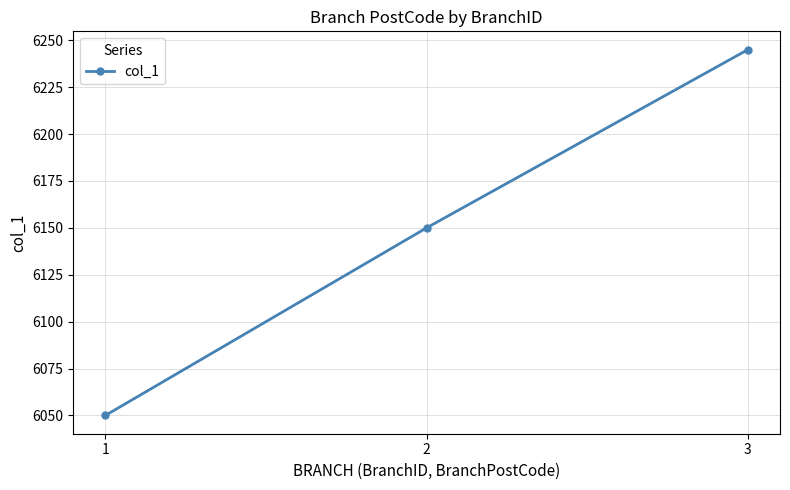

Reading right to left, transcribe all the data shown in this chart.

6245	6150	6050